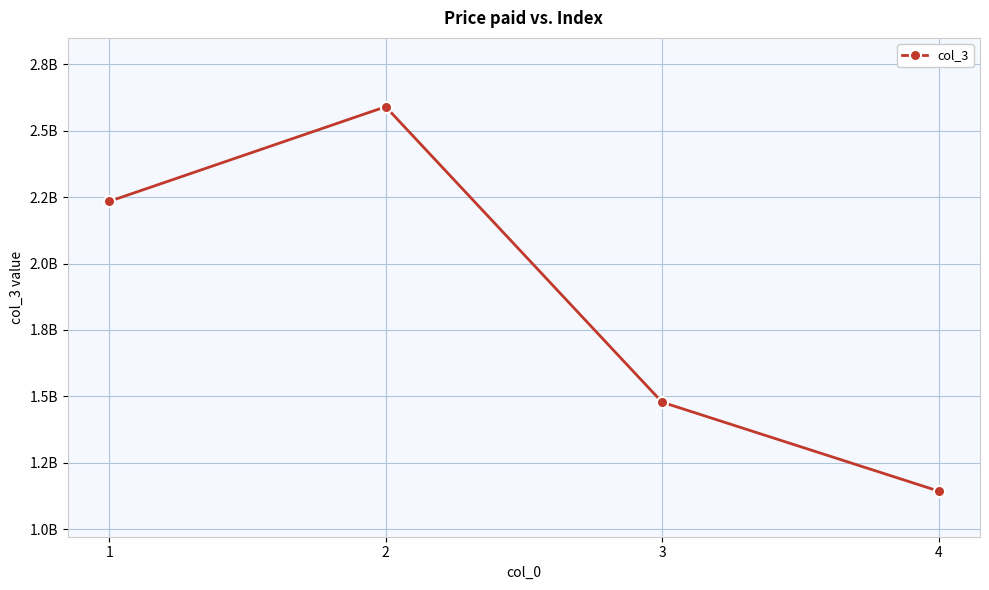

Reading right to left, what are all the values shown in this chart?

4=1144225389	3=1478525636	2=2589565611	1=2233665522